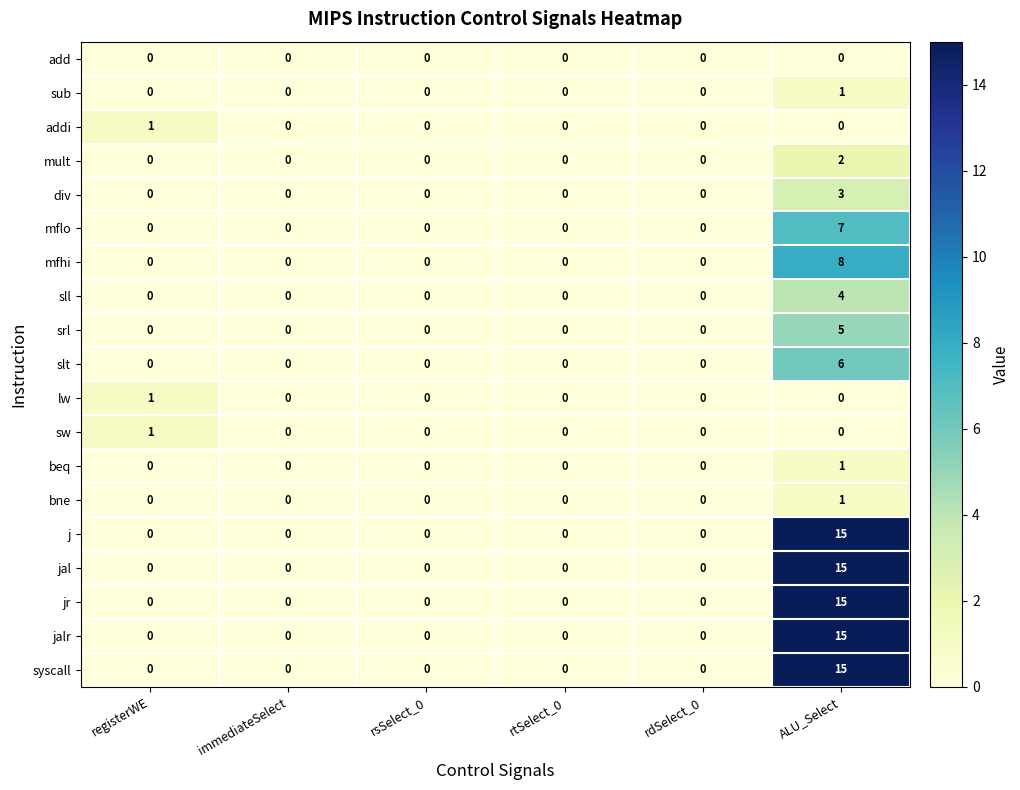

The value of mflo at rtSelect_0 is 5. True or false?

False